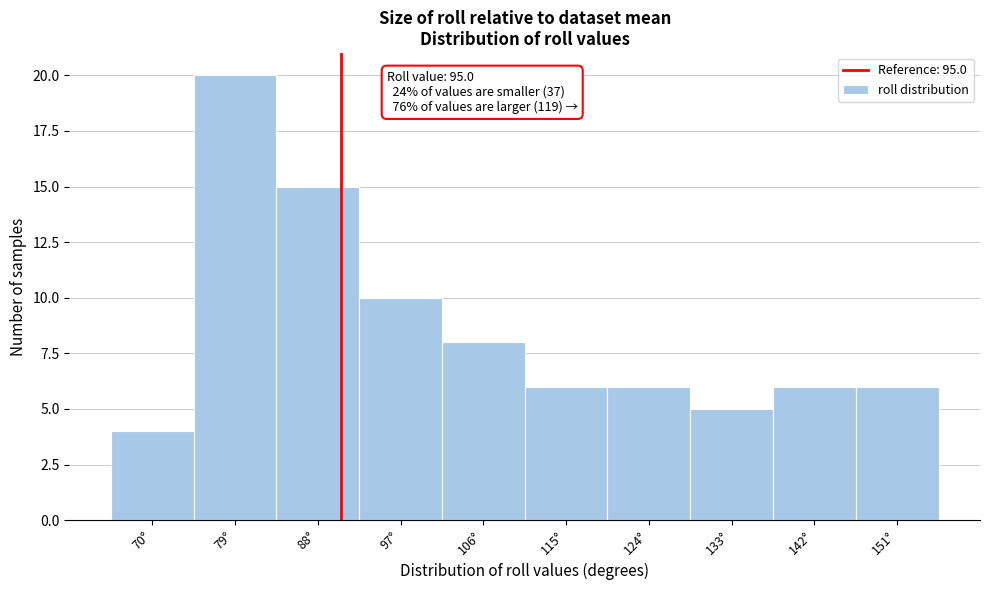

Reading left to right, list all the values displayed in this chart.

70°=4	79°=20	88°=15	97°=10	106°=8	115°=6	124°=6	133°=5	142°=6	151°=6